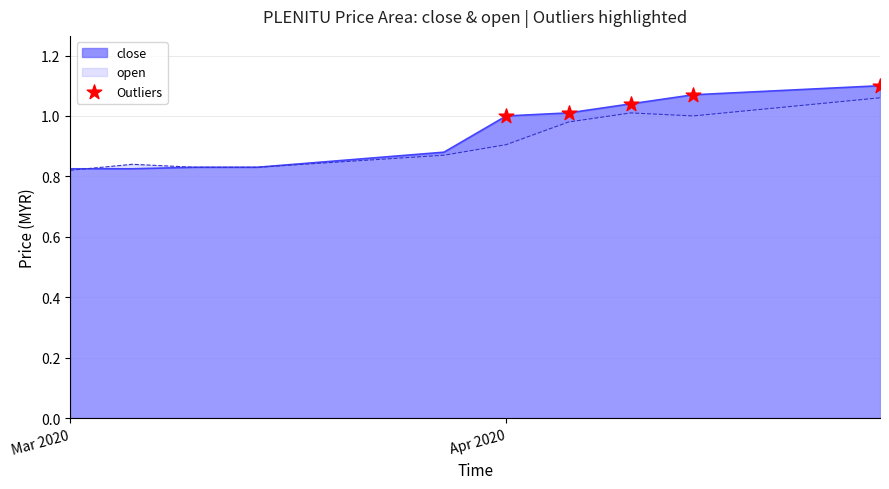

Which series has the largest range (max minus min)?

close